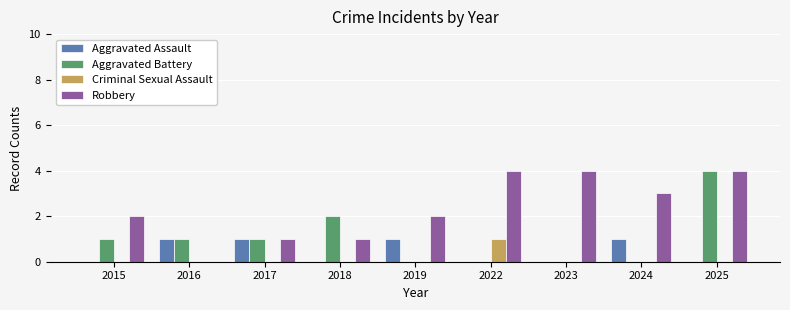

Which series changed the most between 2017 and 2023?

Robbery